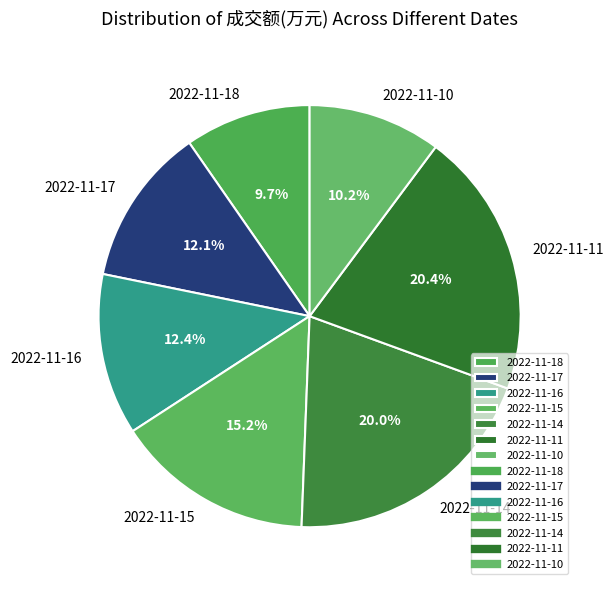

Which category has the smallest portion of the pie?

2022-11-18